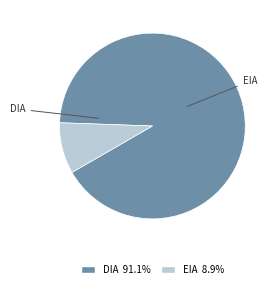

Is the sum of DIA 91.1% and EIA 8.9% greater than half?

Yes